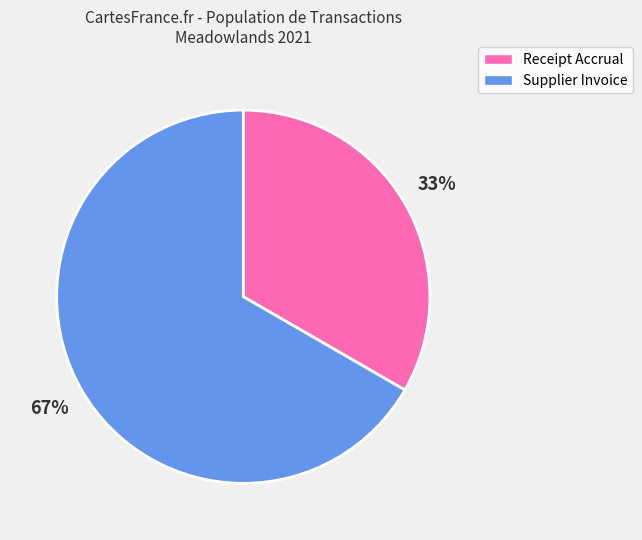

Which category has the biggest portion of the pie?

Supplier Invoice